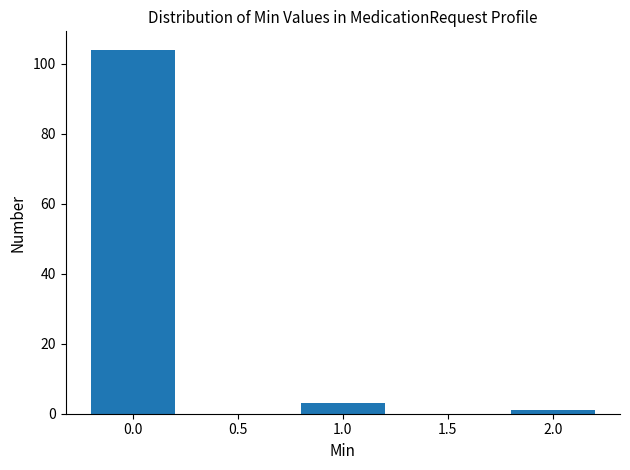

Reading left to right, extract all data points from this chart.

104	3	1